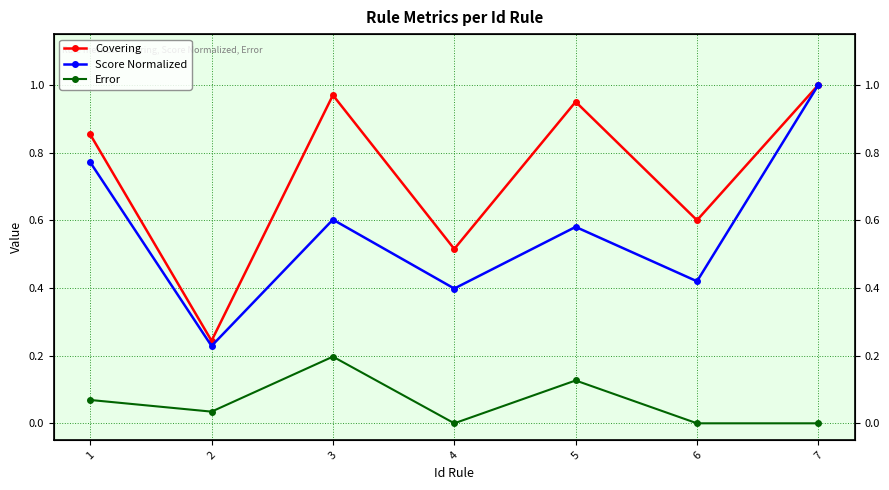

Which series has the largest range (max minus min)?

Score Normalized